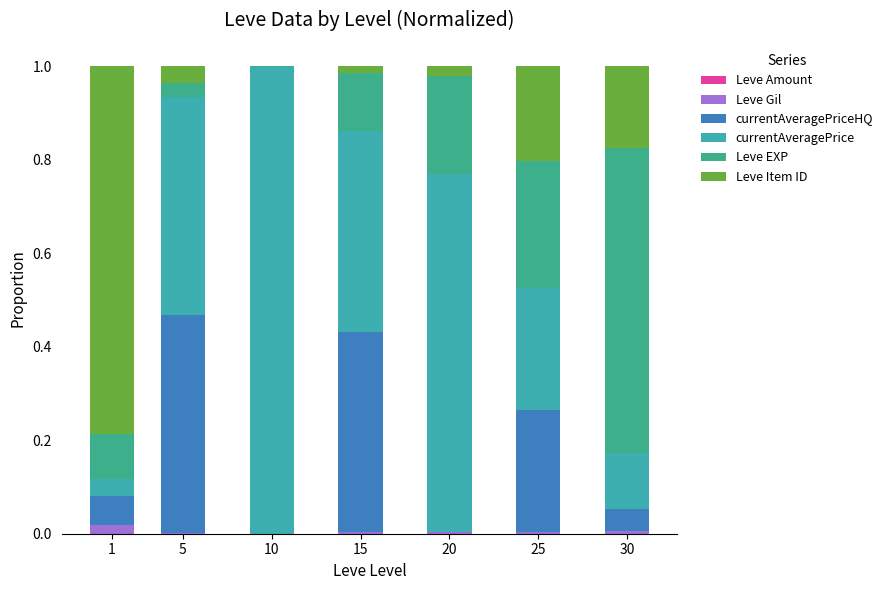

Rank the series by their maximum value, from lowest to highest.

Leve Amount, Leve Gil, currentAveragePriceHQ, Leve EXP, Leve Item ID, currentAveragePrice